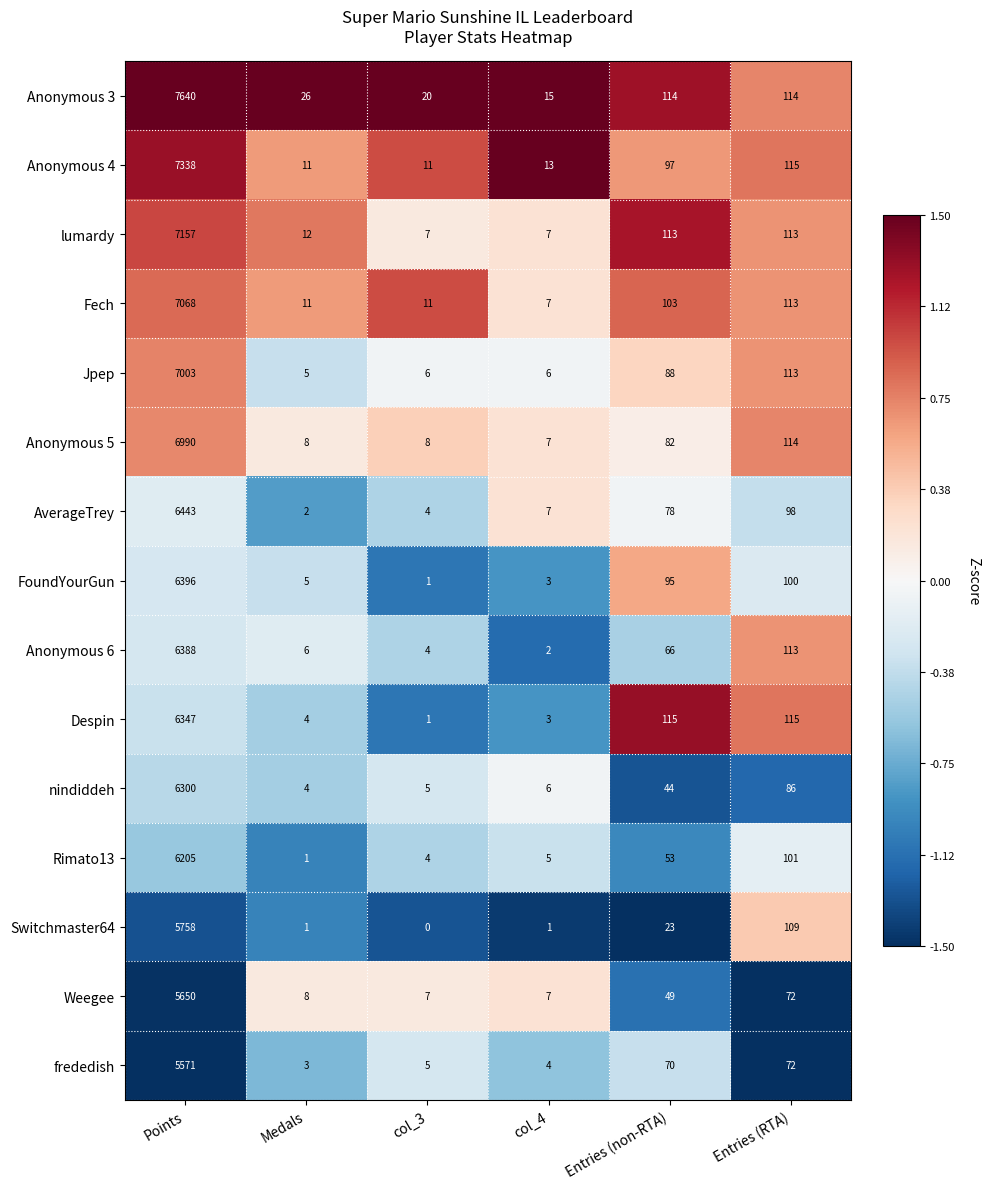

What is the average value of the Weegee series?

966